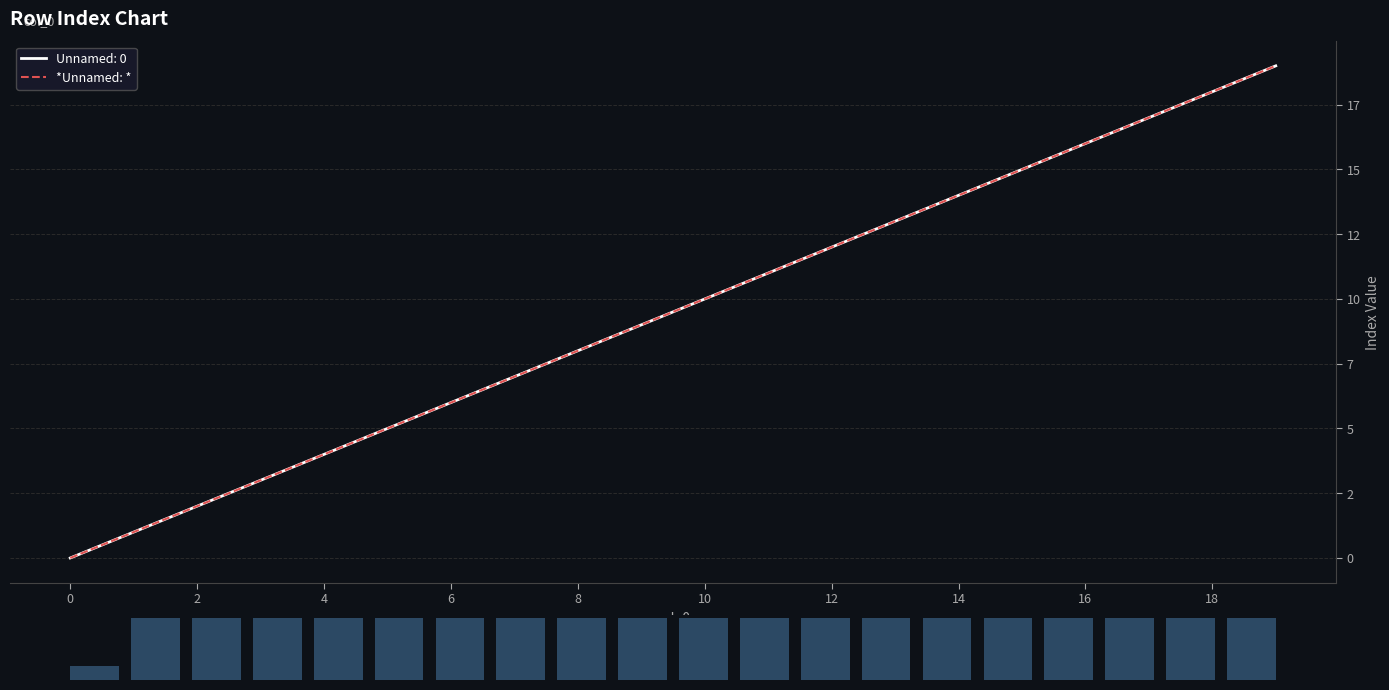

Is this an area chart (filled region under the line)?

No